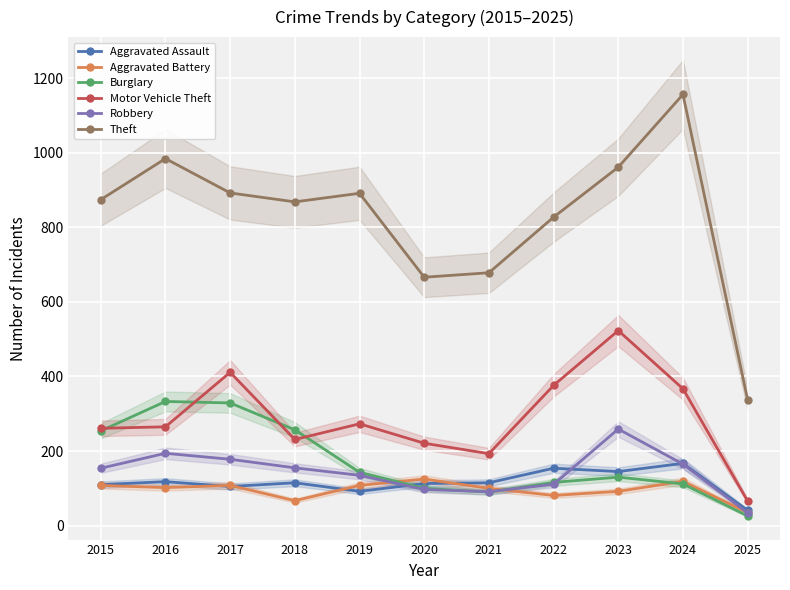

What is the approximate value of Aggravated Battery at 2020?

125